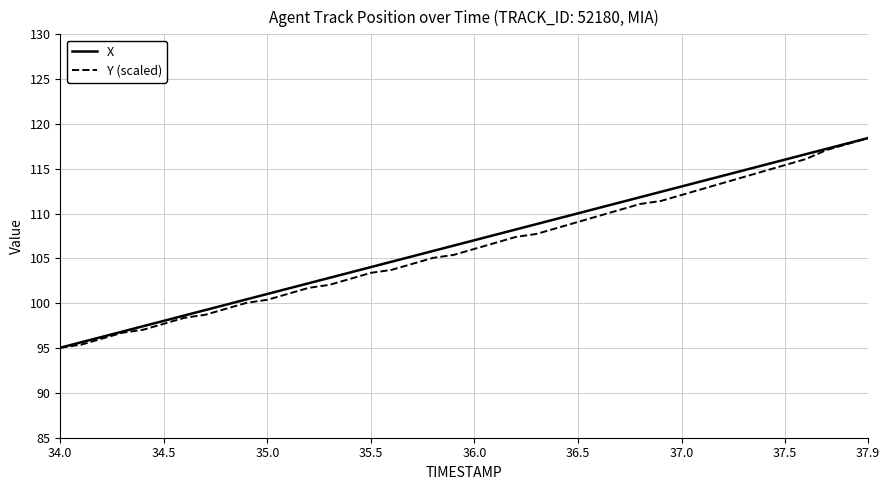

What is the smallest value displayed?

95.0